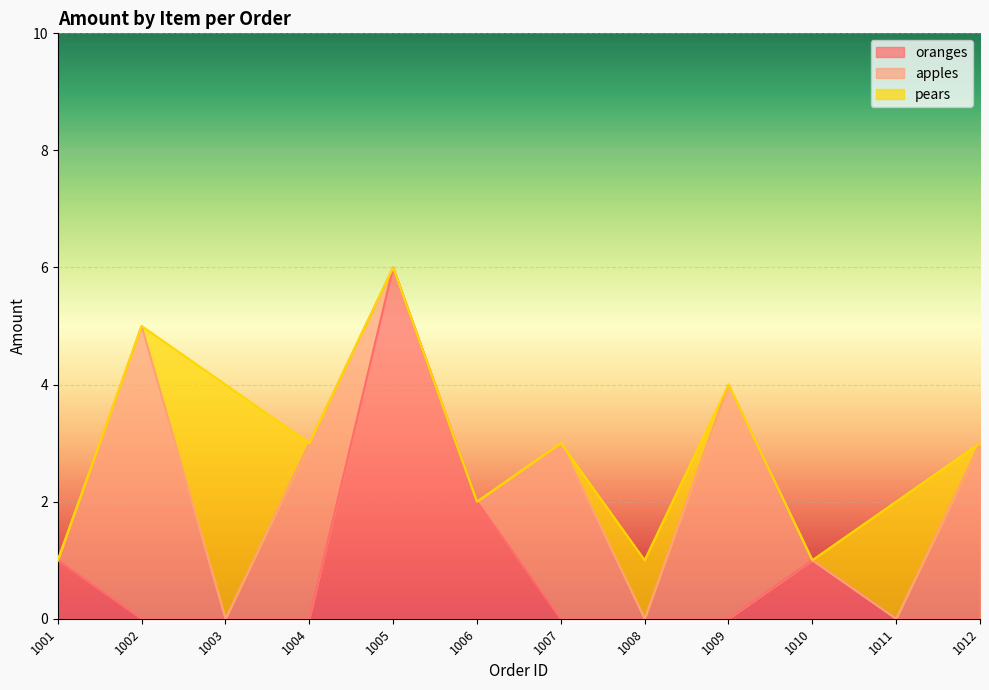

Where do pears and apples first cross each other?

1002 and 1003